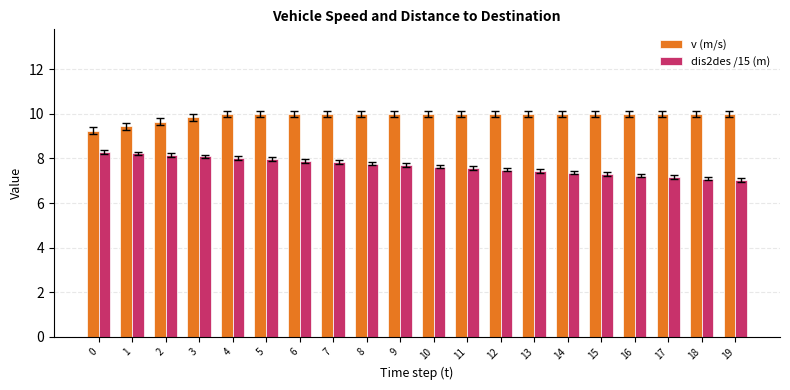

How many v (m/s) values are between 10 and 11?

16